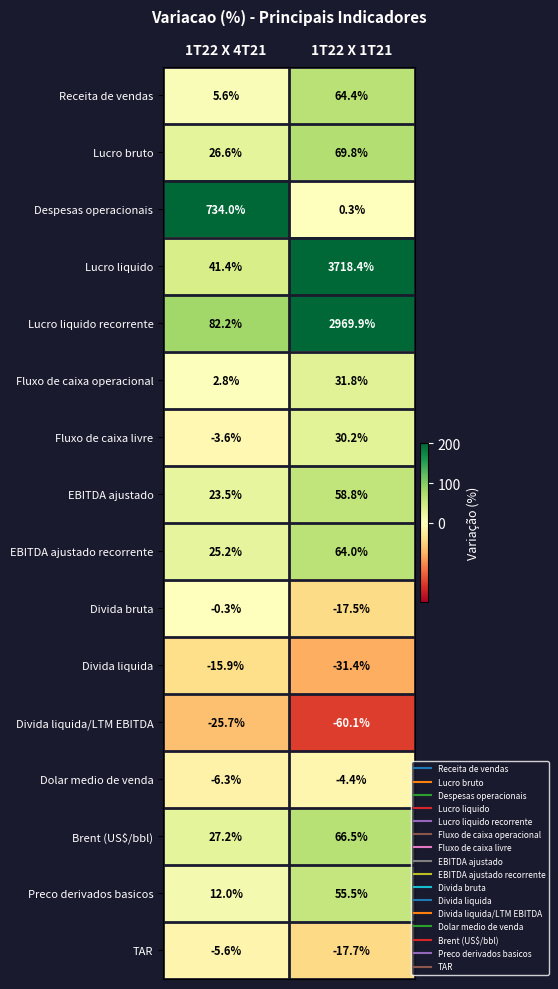

Read the Lucro liquido recorrente value at 1T22 X 4T21.

82.2